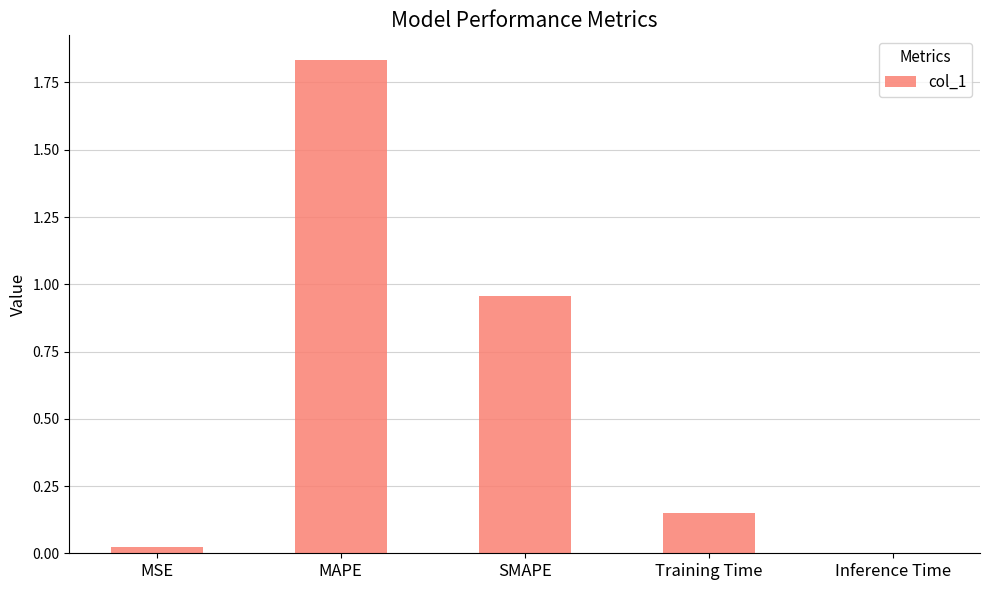

Which label corresponds to the largest value in the chart?

MAPE